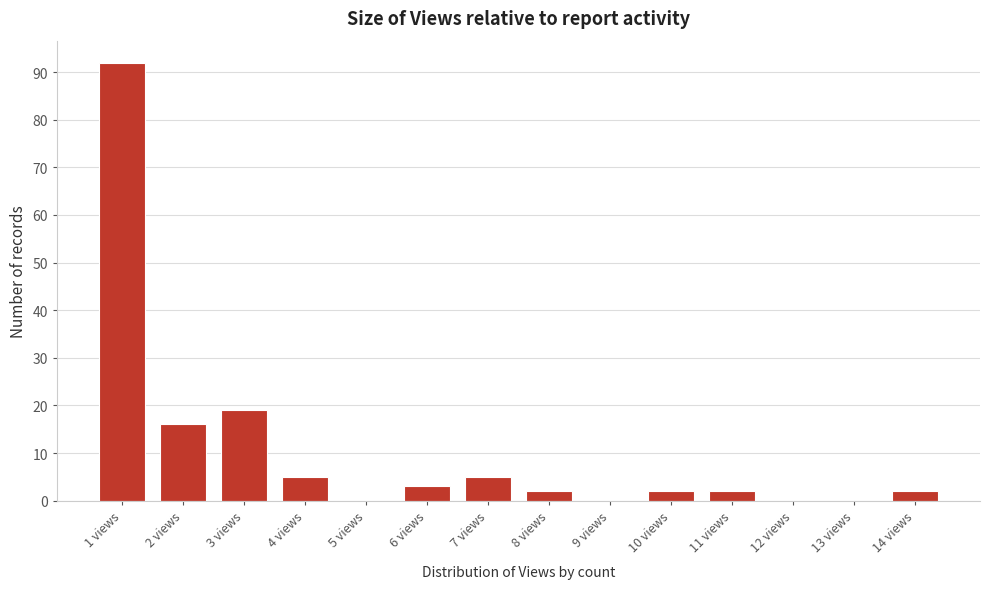

Reading left to right, transcribe all the data shown in this chart.

1 views=92	2 views=16	3 views=19	4 views=5	5 views=0	6 views=3	7 views=5	8 views=2	9 views=0	10 views=2	11 views=2	12 views=0	13 views=0	14 views=2